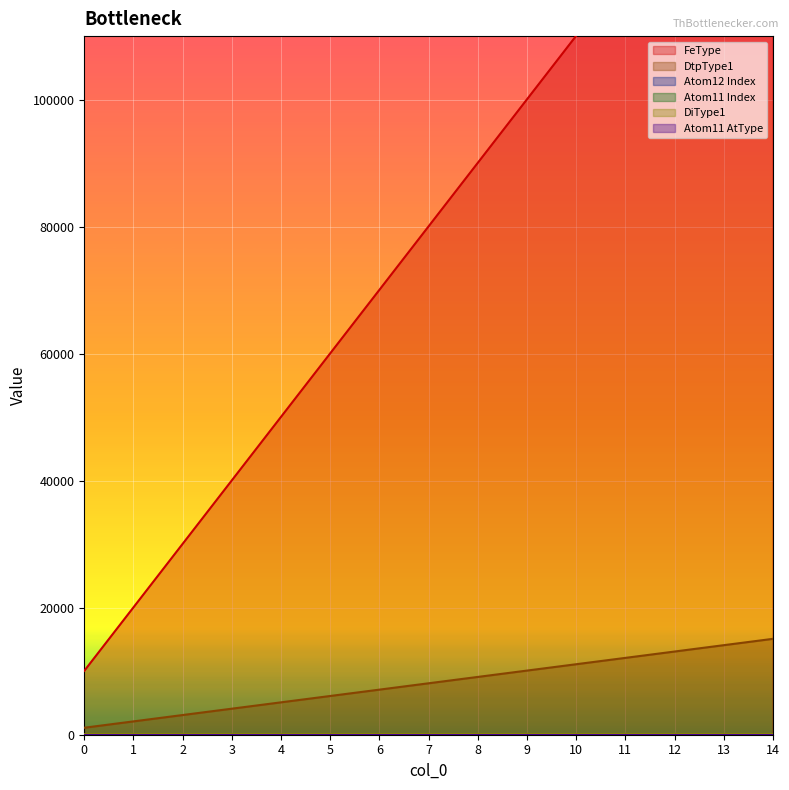

Is it true that Atom11 AtType equals 0 at 11?

True